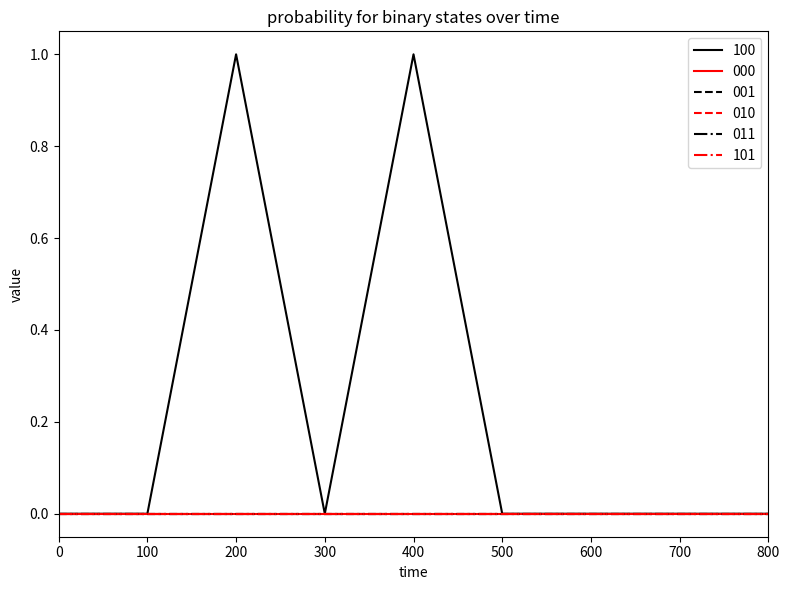

Reading left to right, extract all data points from this chart.

100: 0	0	1	0	1	0	0	0	0
000: 0	0	0	0	0	0	0	0	0
001: 0	0	0	0	0	0	0	0	0
010: 0	0	0	0	0	0	0	0	0
011: 0	0	0	0	0	0	0	0	0
101: 0	0	0	0	0	0	0	0	0